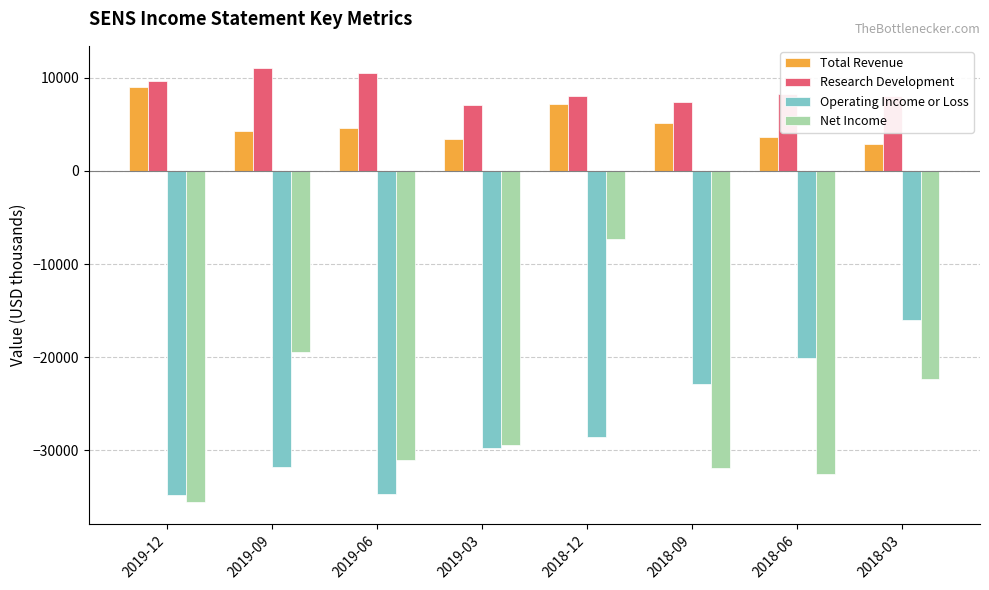

What is the difference between the Total Revenue values at 2018-06 and 2019-12?

5400